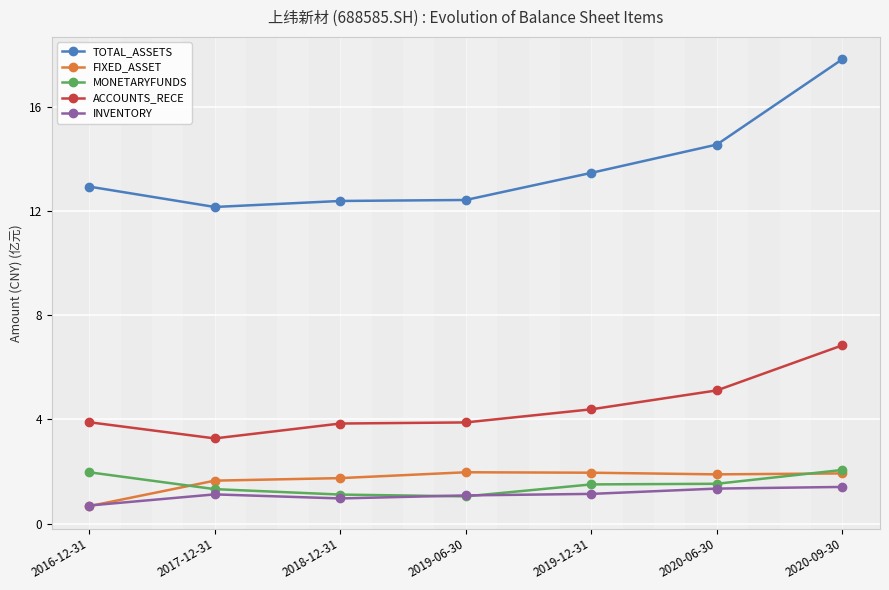

What is the value of the ACCOUNTS_RECE point at the 1st from the left?

3.9